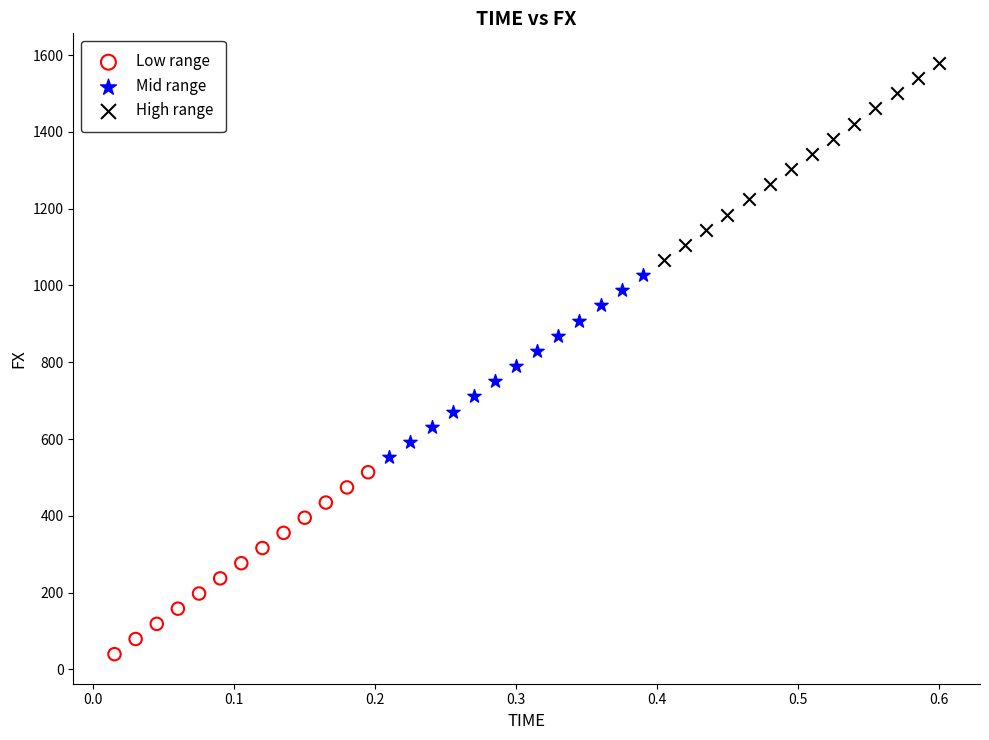

Which series reaches the maximum Y coordinate?

High range